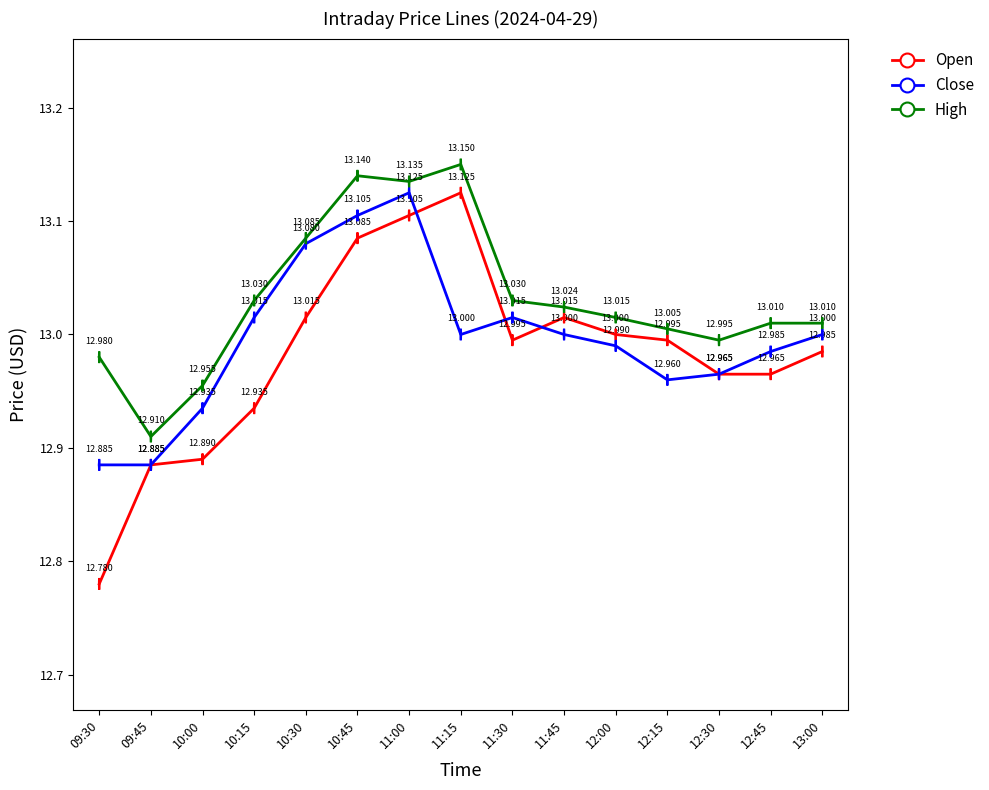

Rank the series by their average value, from highest to lowest.

High, Close, Open